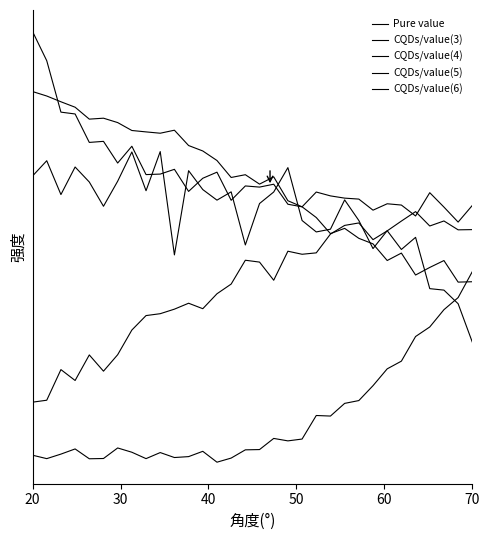

How many intersections are there between CQDs/value(5) and CQDs/value(6)?

2